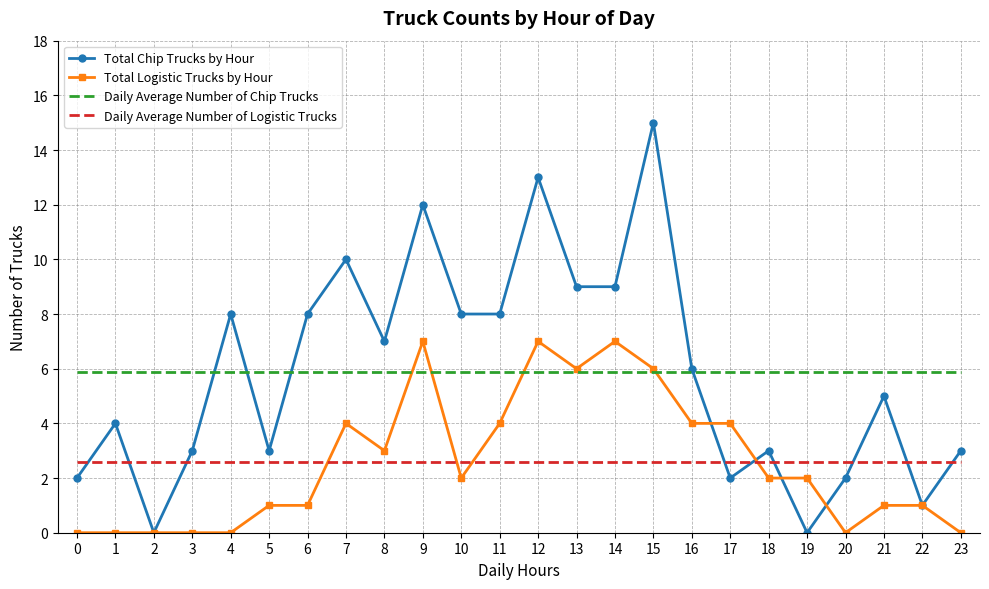

What is the sum of the Total Logistic Trucks by Hour values at 19 and 14?

9.0